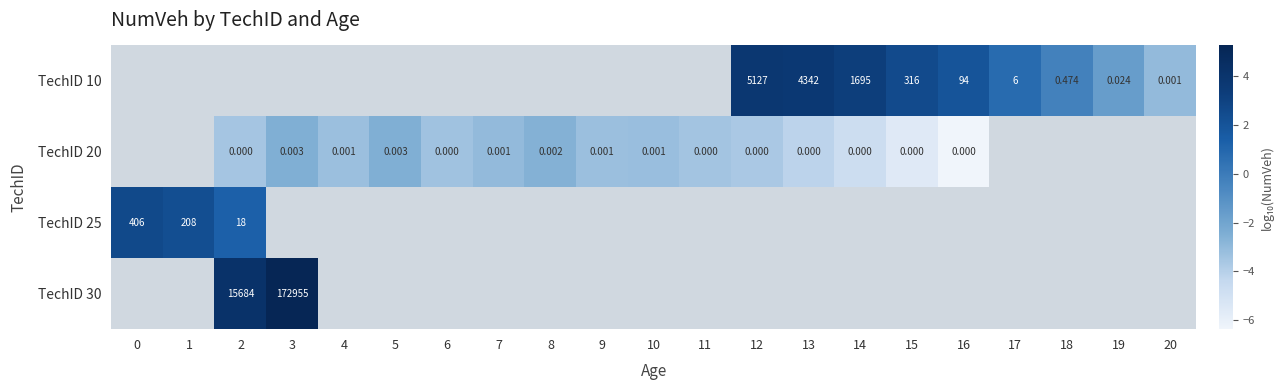

The TechID 20 series shows -4.7 at 14. True or false?

True